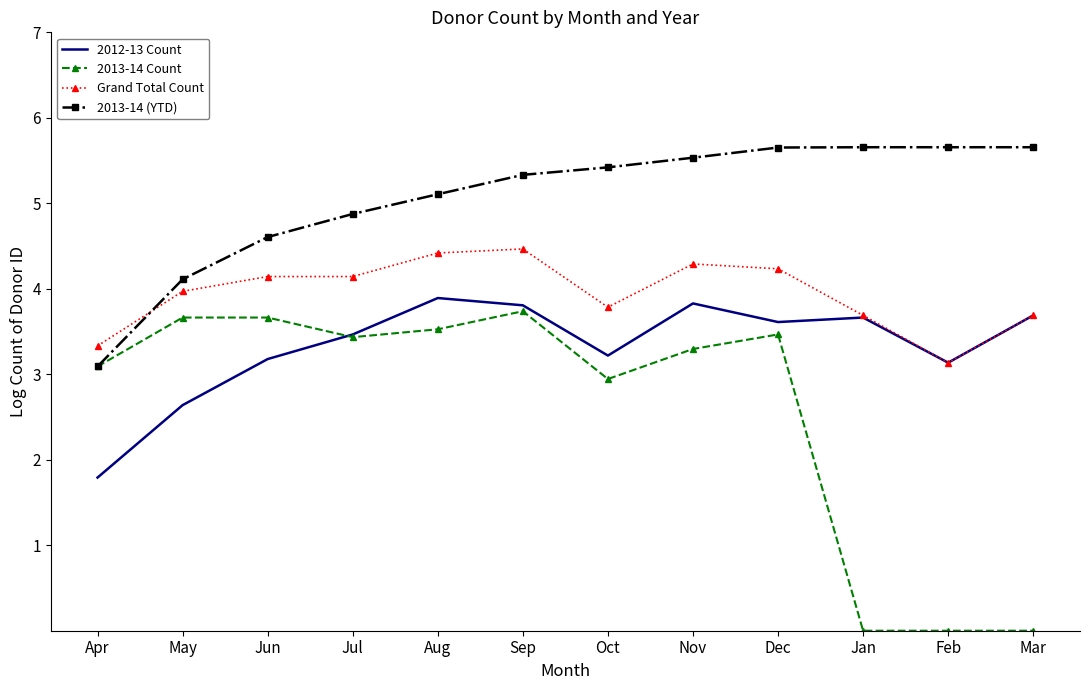

What is the total value across all series at Feb?

11.9